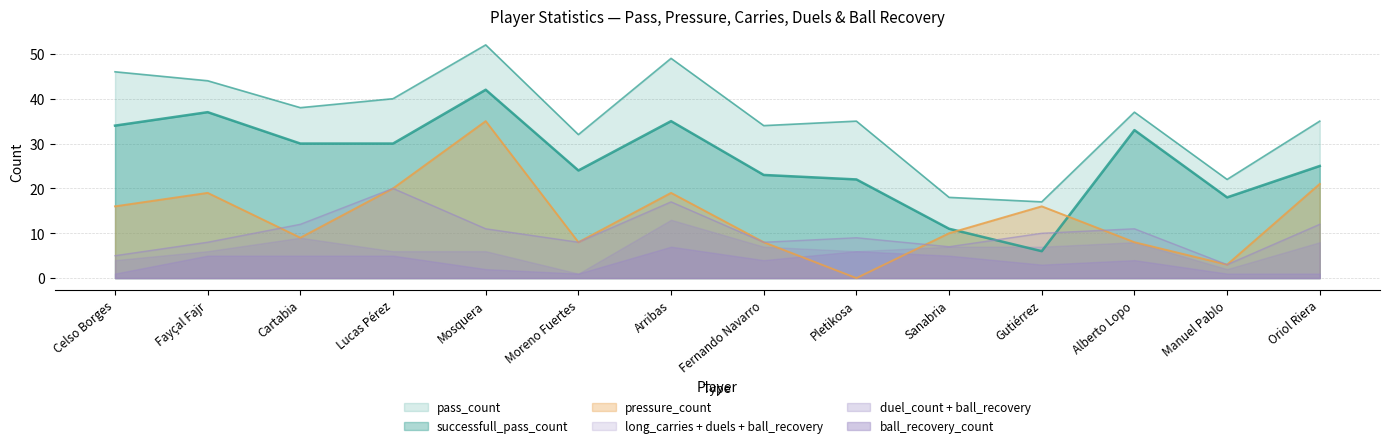

The value of pass_count at Manuel Pablo is 22. True or false?

True